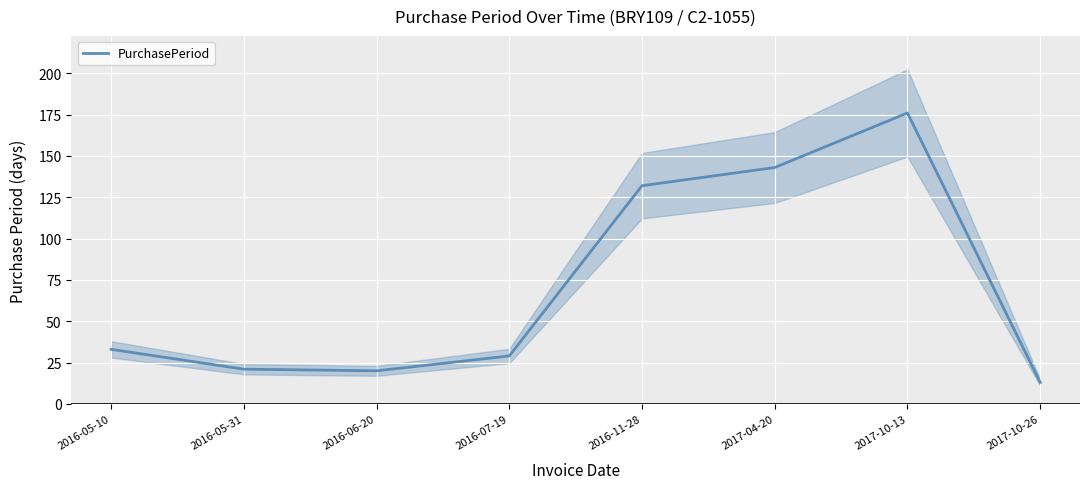

Is this an area chart (filled region under the line)?

No